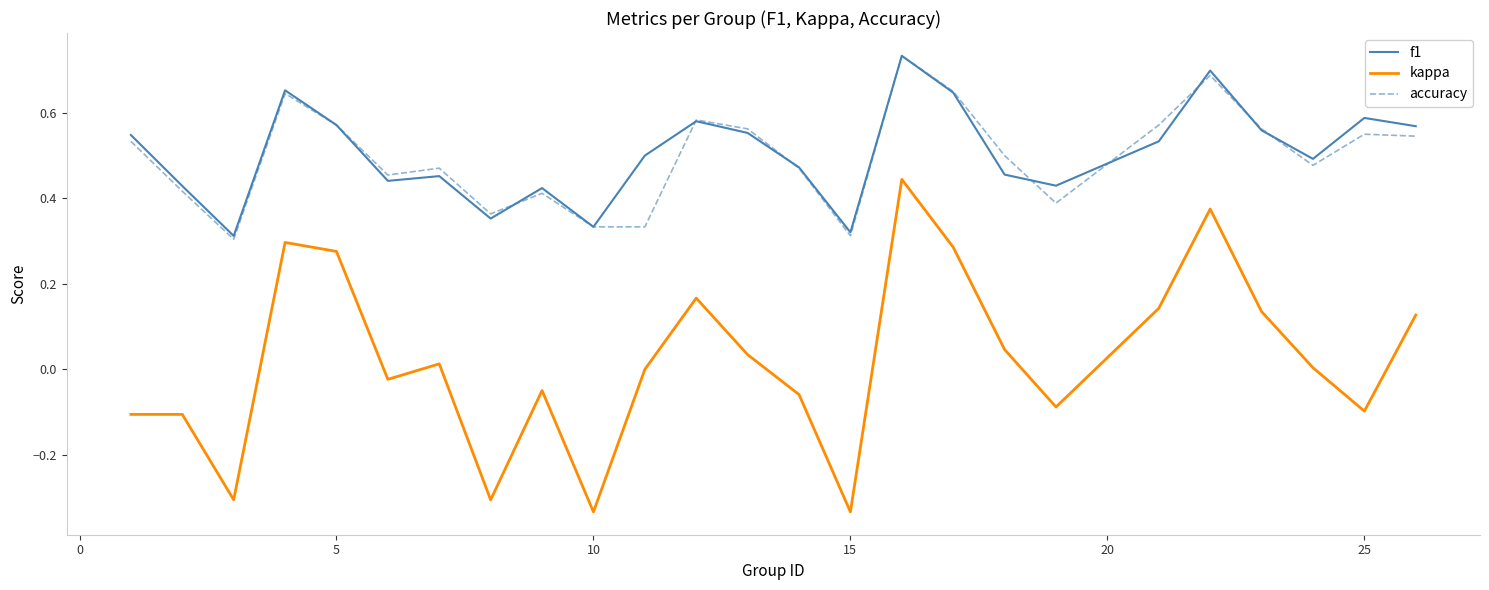

Which series has the widest spread of values?

kappa